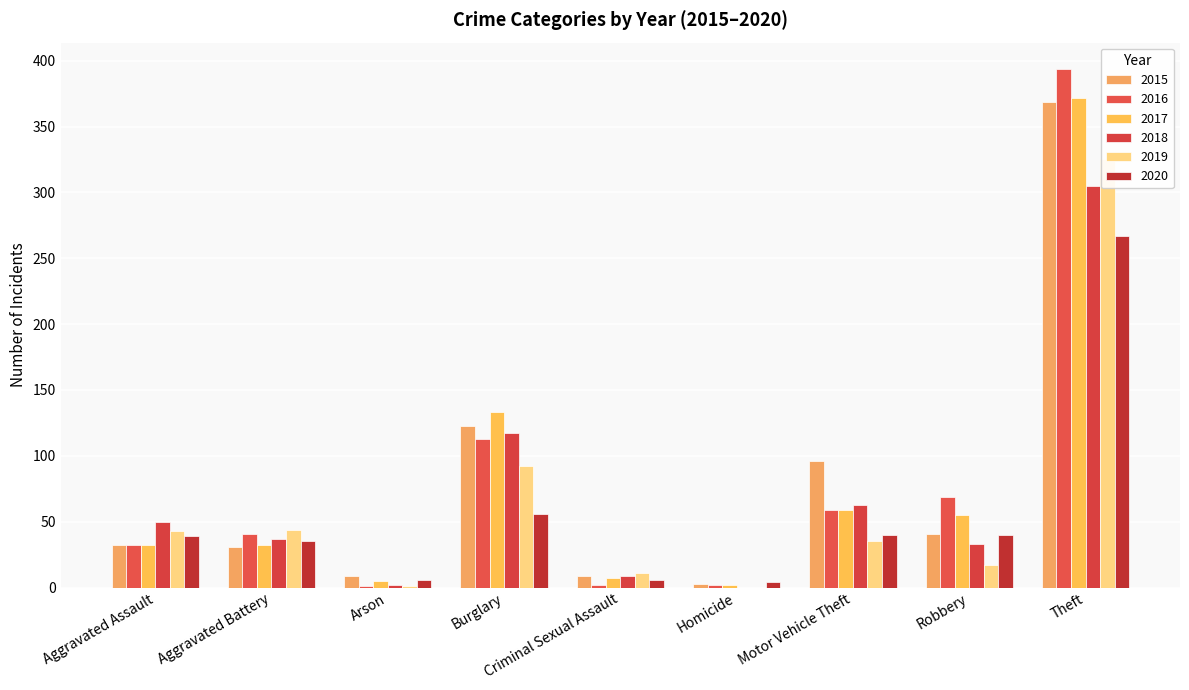

Which series has the largest range (max minus min)?

2016